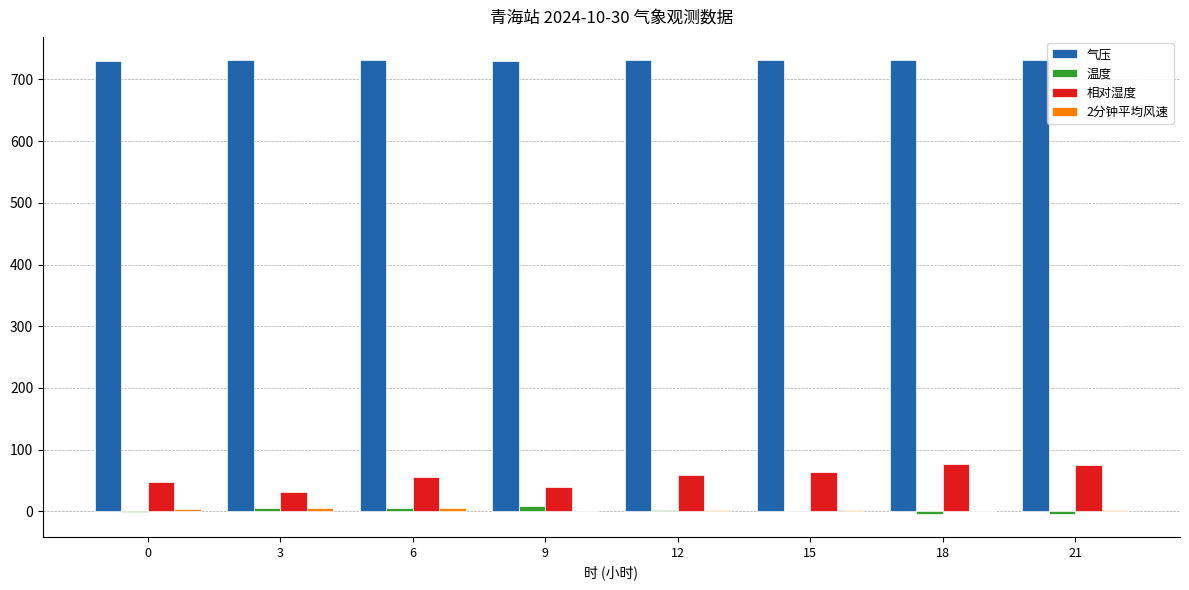

The value of 相对湿度 at 12 is 95.4. True or false?

False